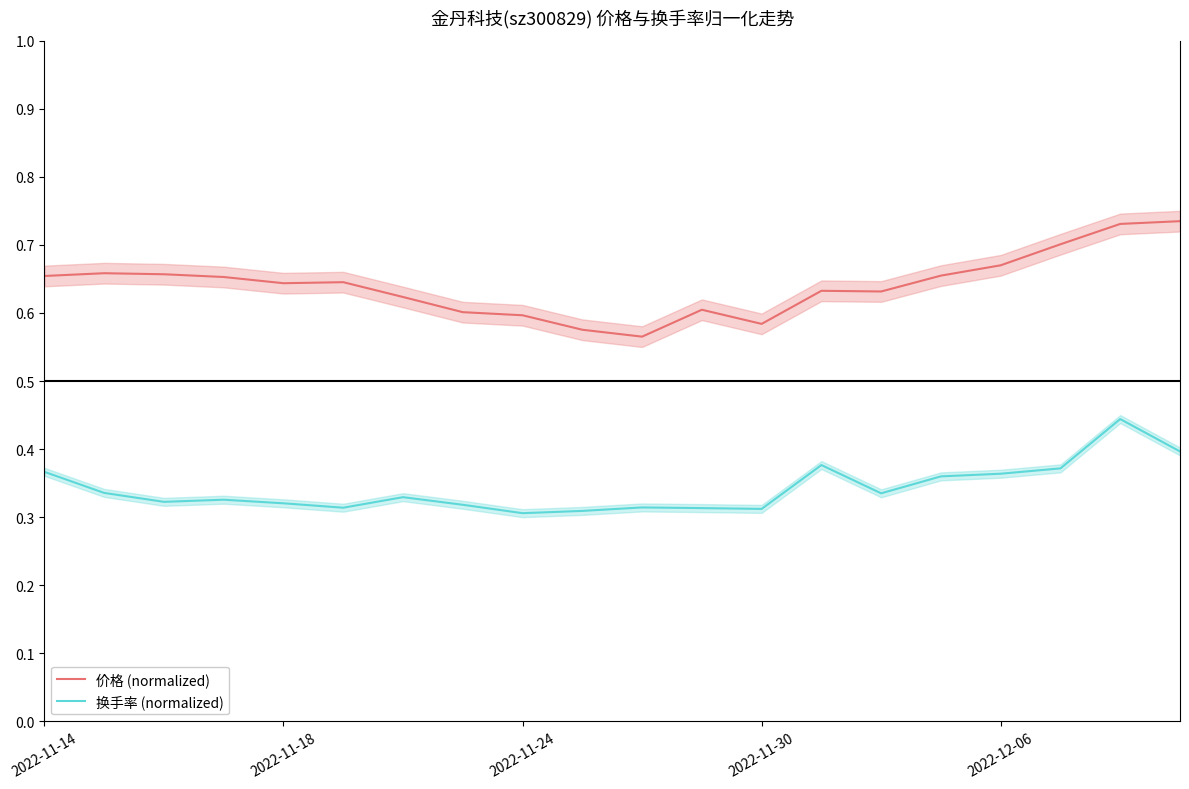

What is the approximate value of 价格 (normalized) at 7?

0.6